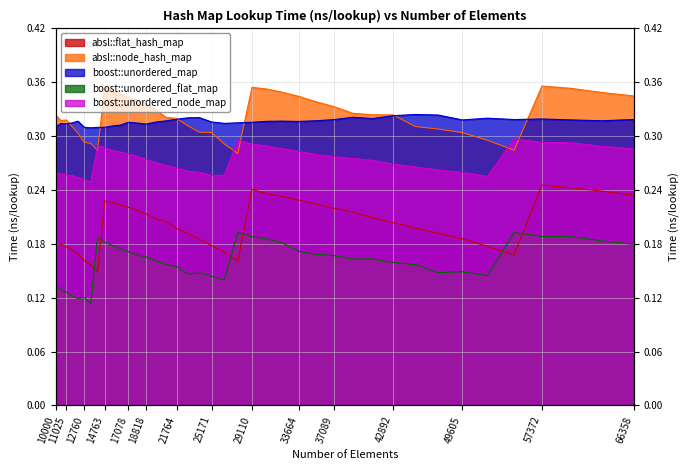

Between 17078 and 26421, which series saw the biggest shift?

absl::node_hash_map